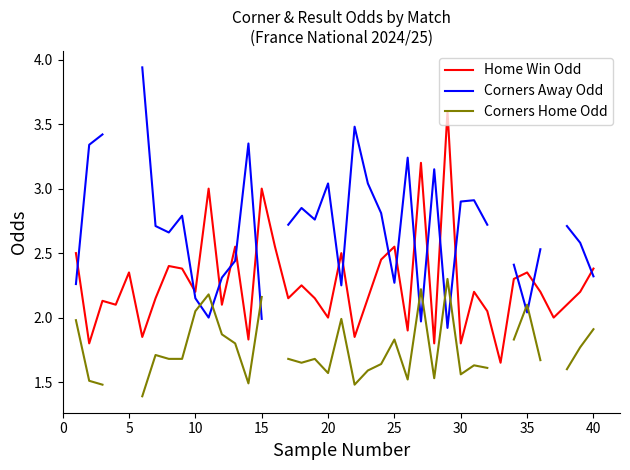

What is the maximum value for Home Win Odd?

3.6